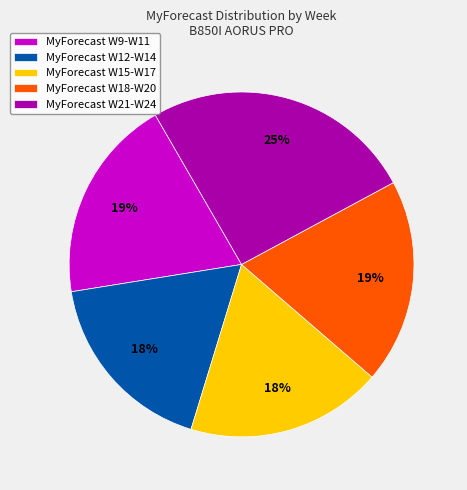

To the nearest percent, what percentage of the pie is MyForecast W21-W24?

25%